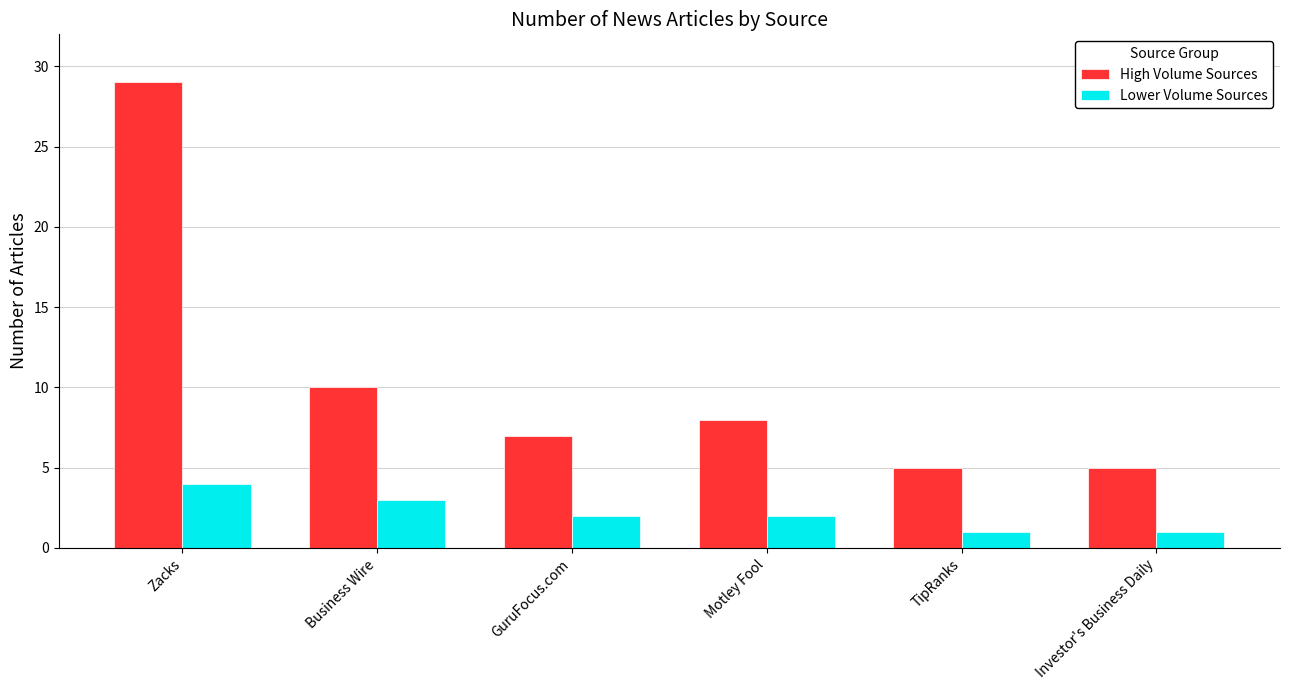

What are all the series names shown in the legend?

High Volume Sources, Lower Volume Sources